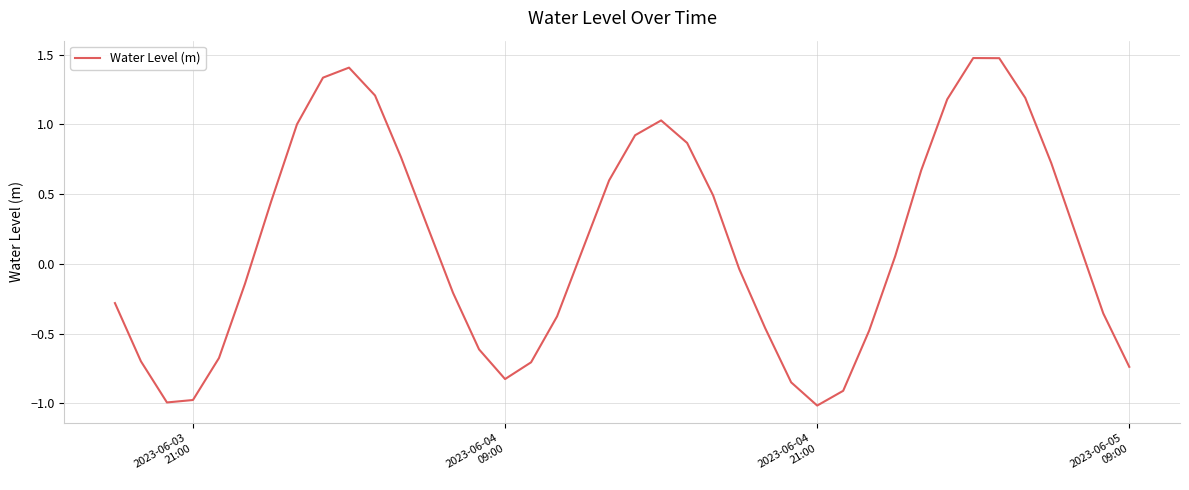

What is the greatest value displayed?

1.5